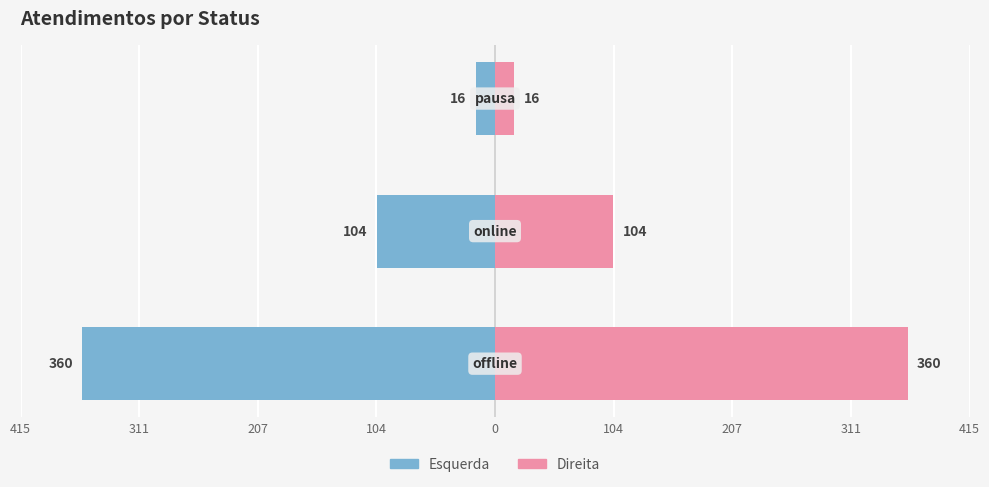

Which series has the largest range (max minus min)?

Atendimentos (esq.)